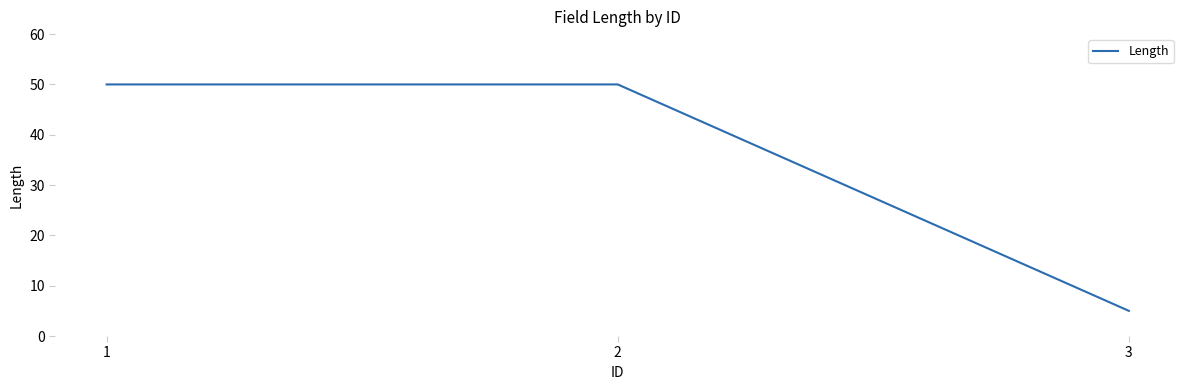

What is the change in value from 1 to 3?

-45